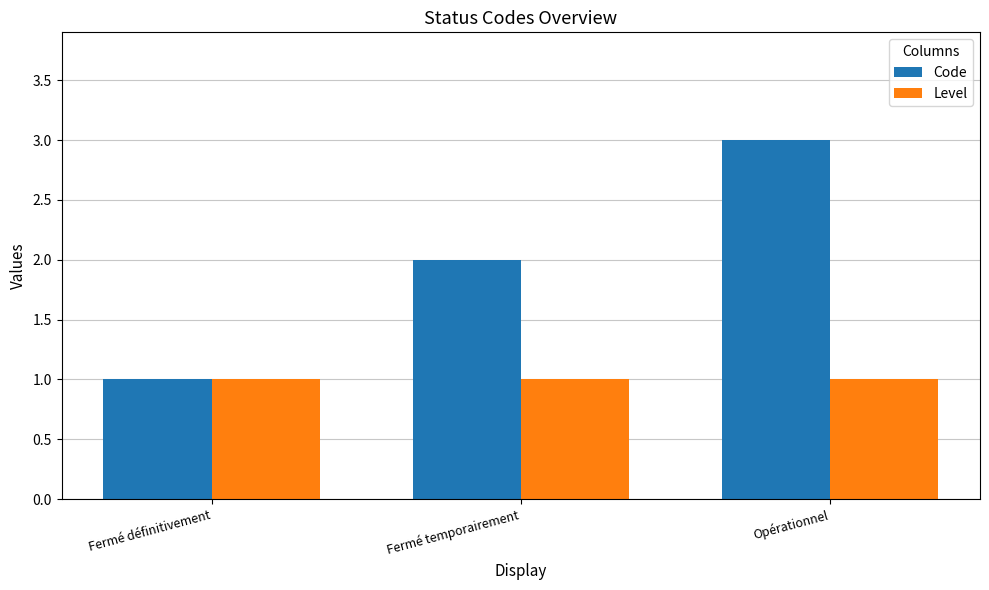

What is the average value of the Code series?

2